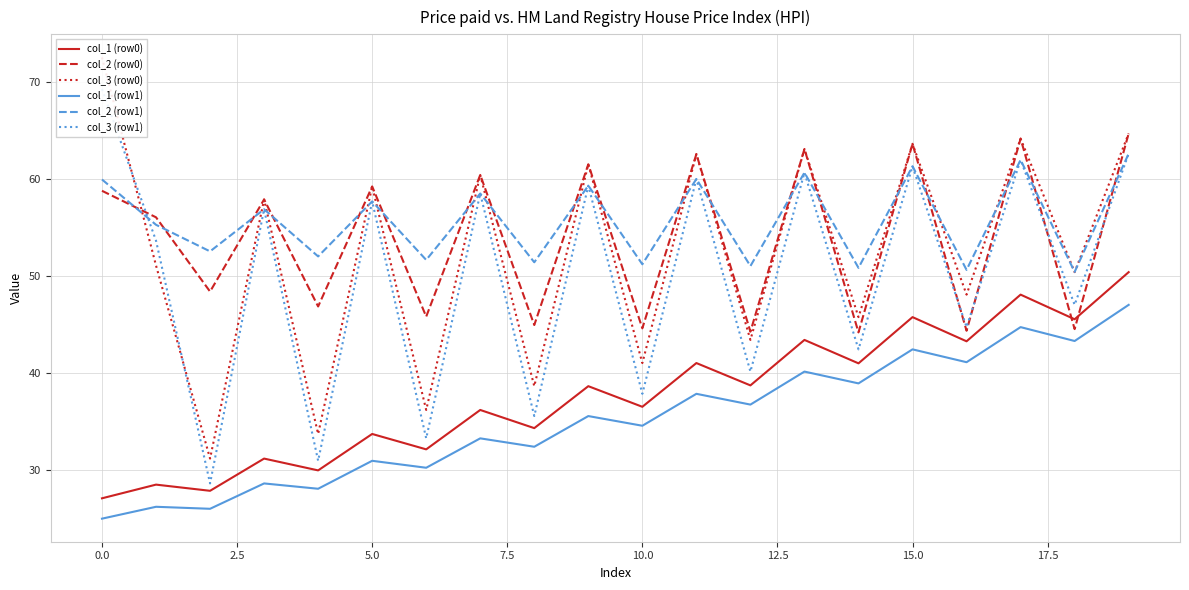

What is the value of the col_2 (row1) point at the 3rd from the left?

52.5